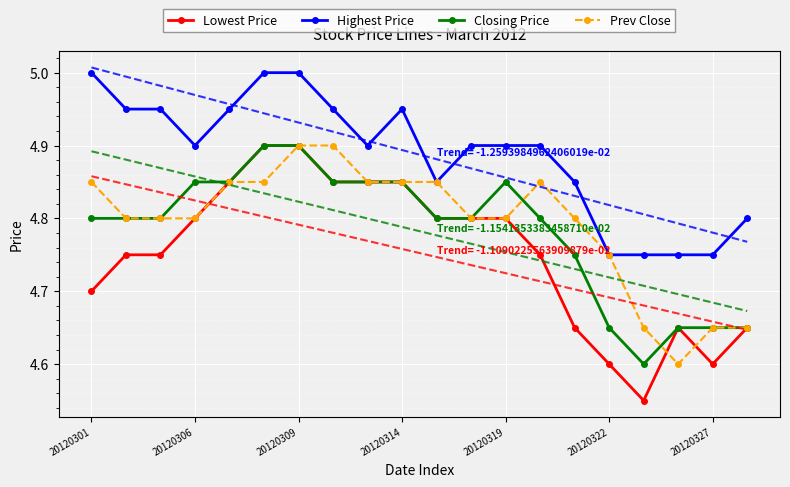

The Closing Price series shows 4.9 at 20120309. True or false?

True